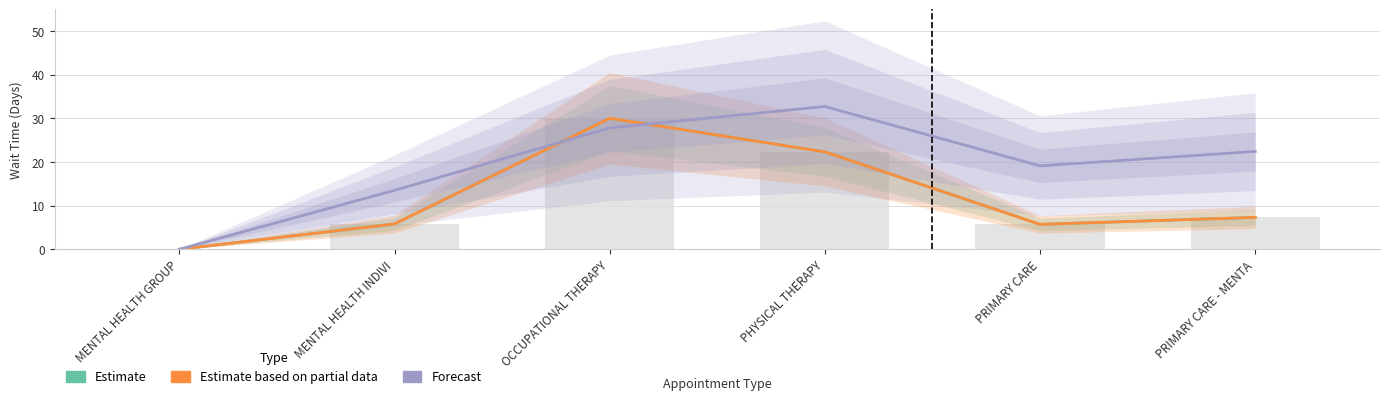

Which label corresponds to the largest value in the chart?

PHYSICAL THERAPY